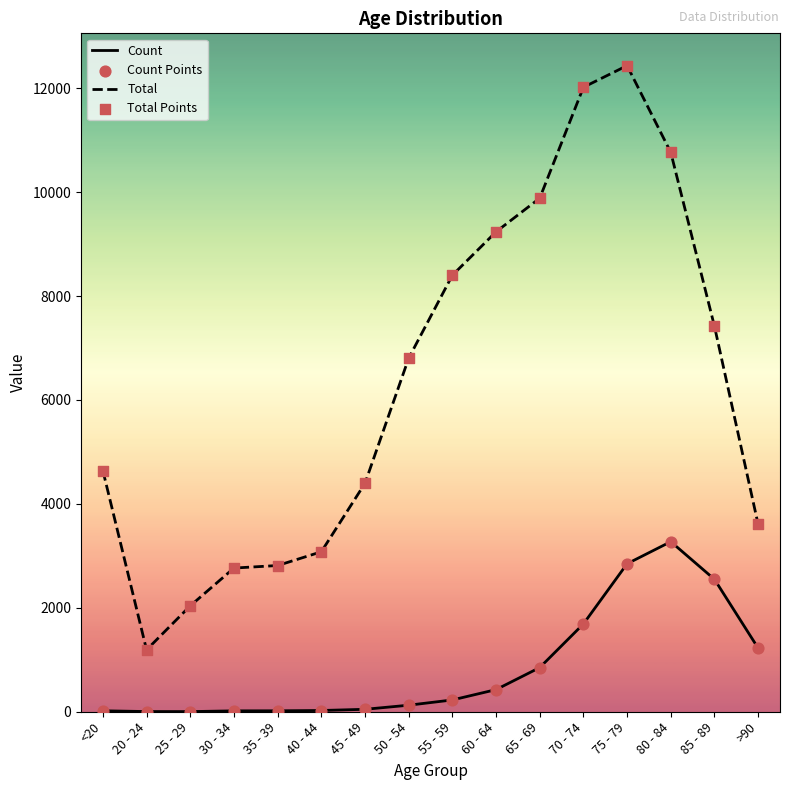

Which series has the widest spread of values?

Total